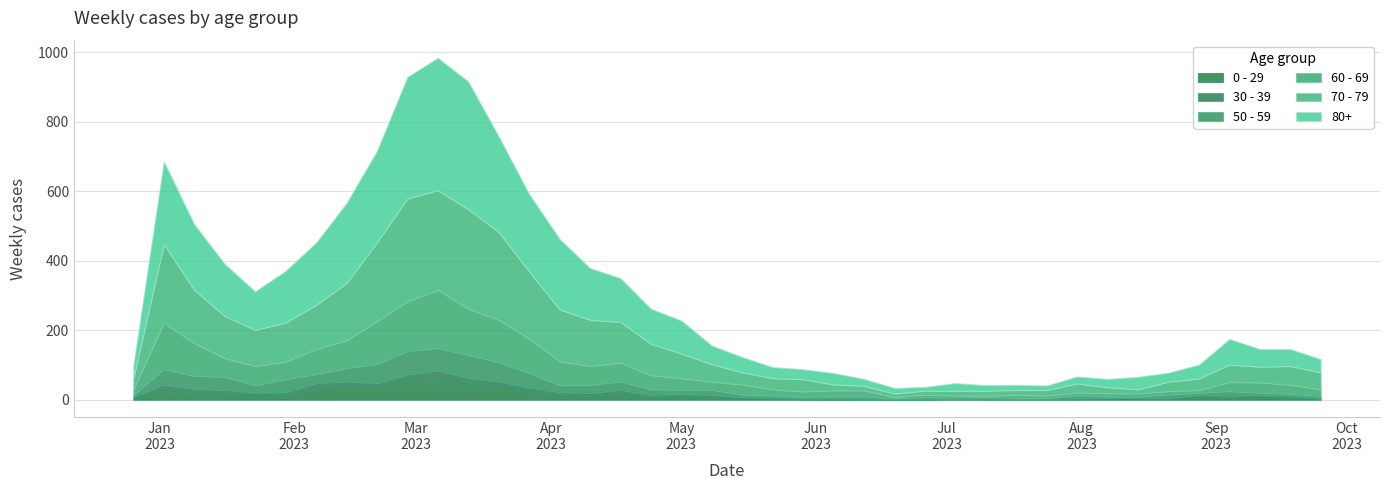

How many times do 70 - 79 and 60 - 69 cross each other?

1